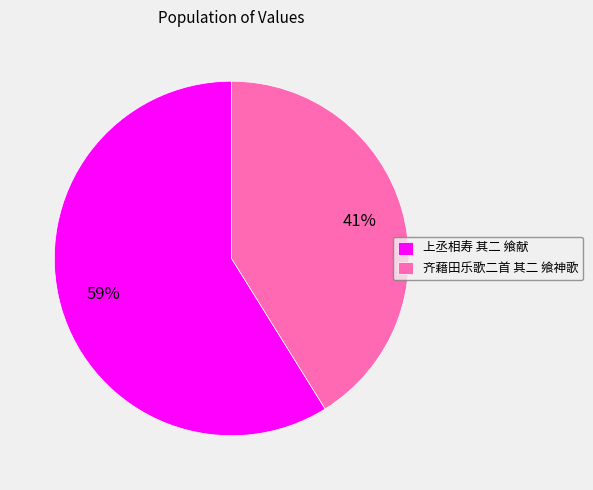

To the nearest percent, what is the average slice percentage?

50%